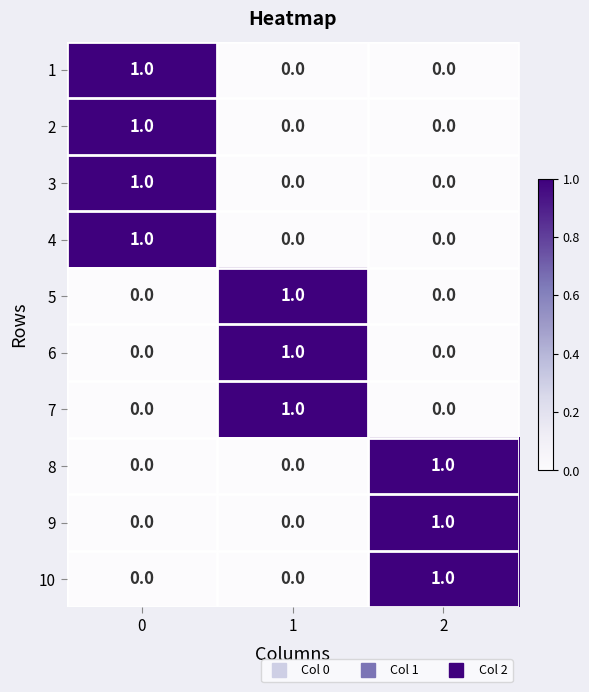

At how many categories does at least one series exceed 0?

3